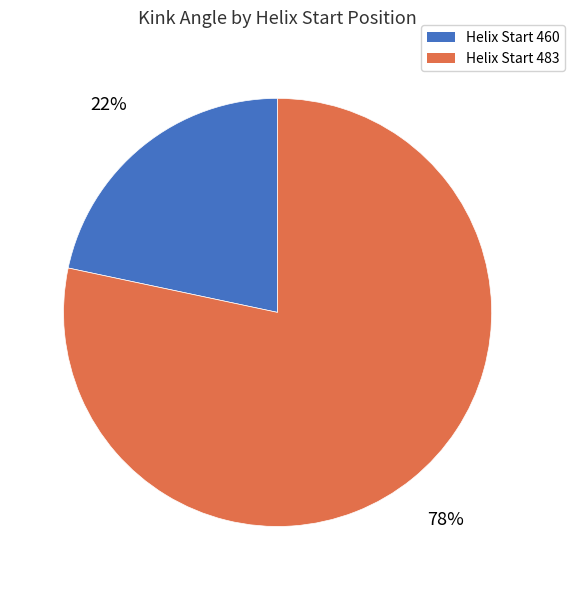

Does any single category account for the majority?

Yes